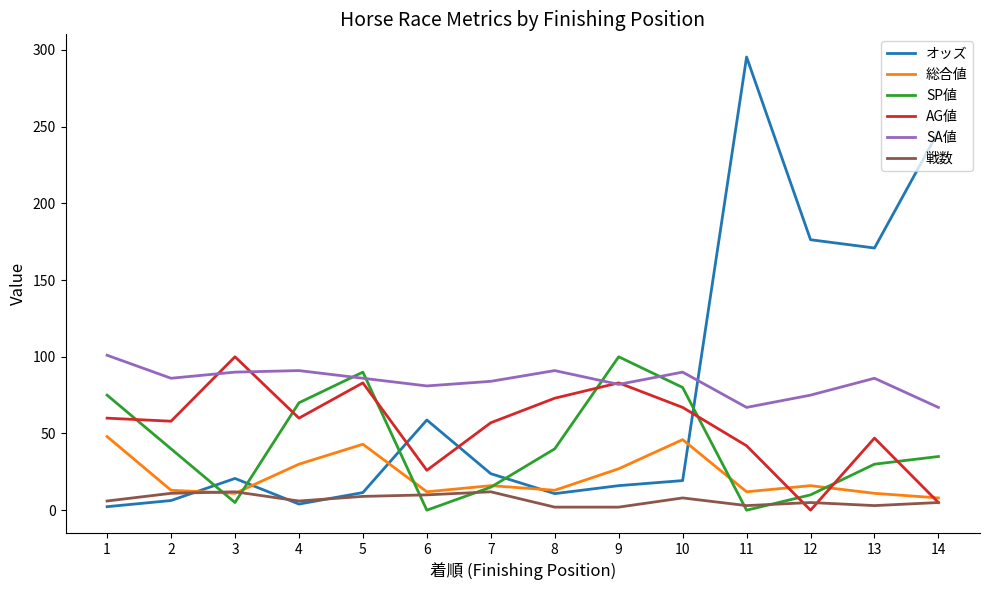

Which label corresponds to the largest value in the chart?

11